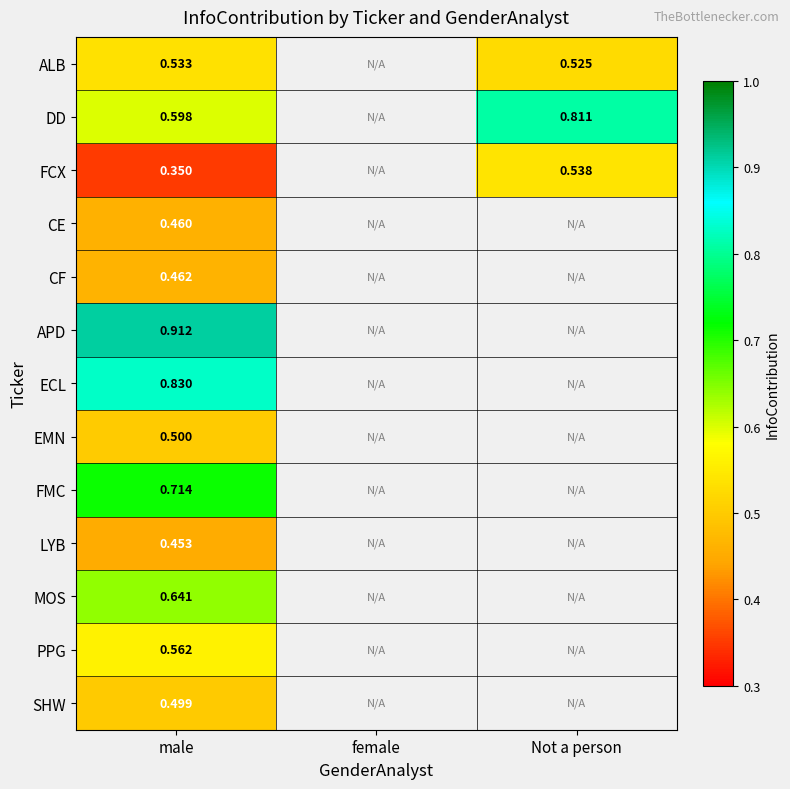

At male, list the series in order from largest to smallest.

APD, ECL, FMC, MOS, DD, PPG, ALB, EMN, SHW, CF, CE, LYB, FCX